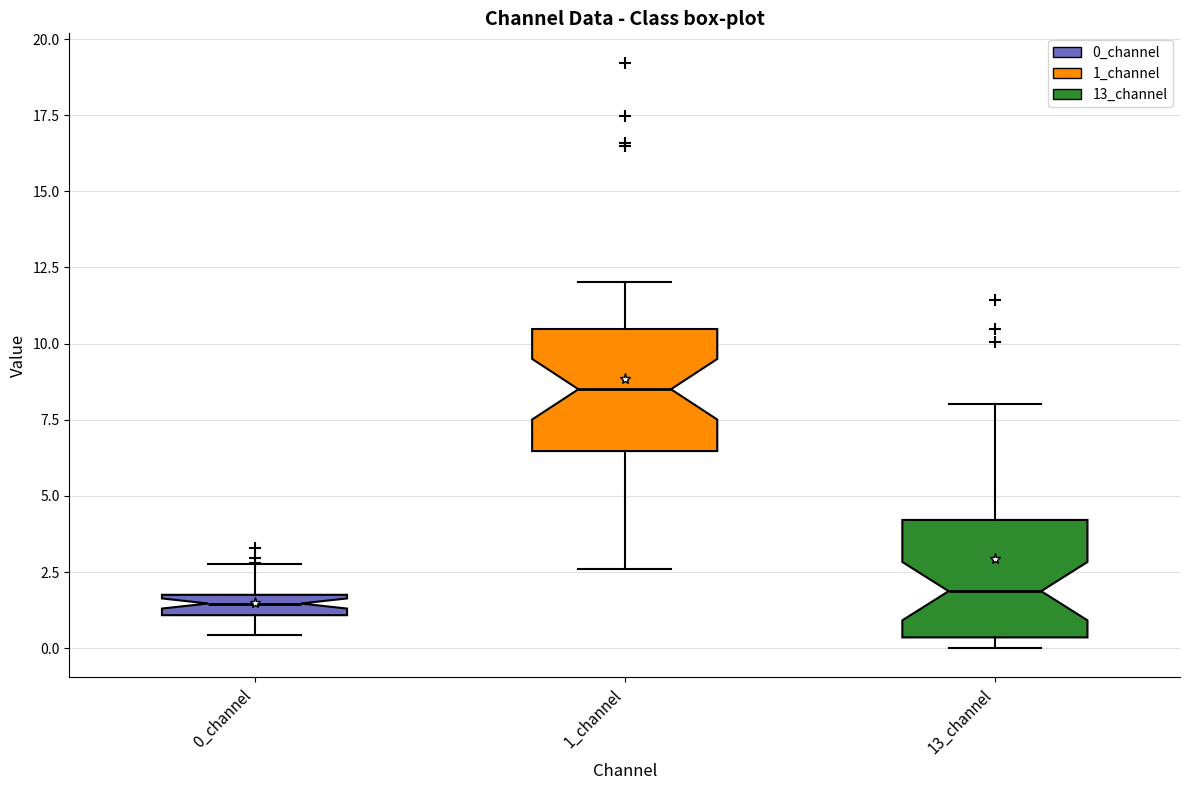

Where does the upper whisker of the box for 1_channel end on the y-axis? The values are not printed on the chart, so give them approximately, as read against the axis.

12.0